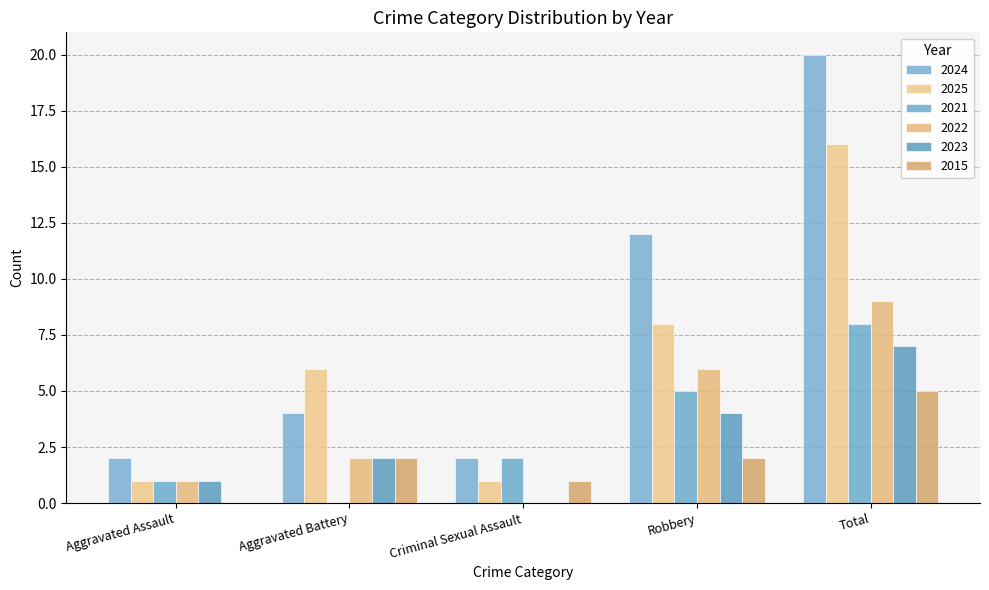

What is the sum of all 2022 values?

18